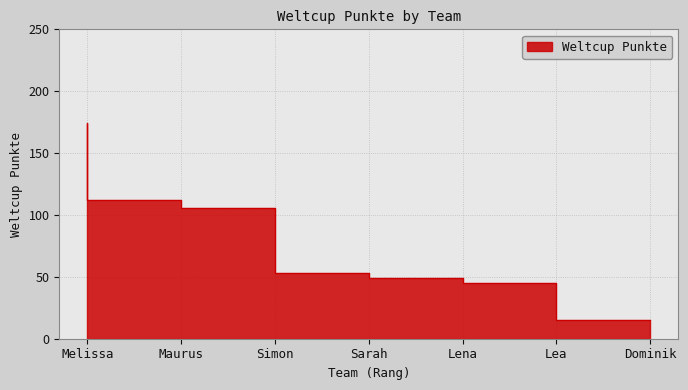

What is the approximate value at Lea, to the nearest 10?

40